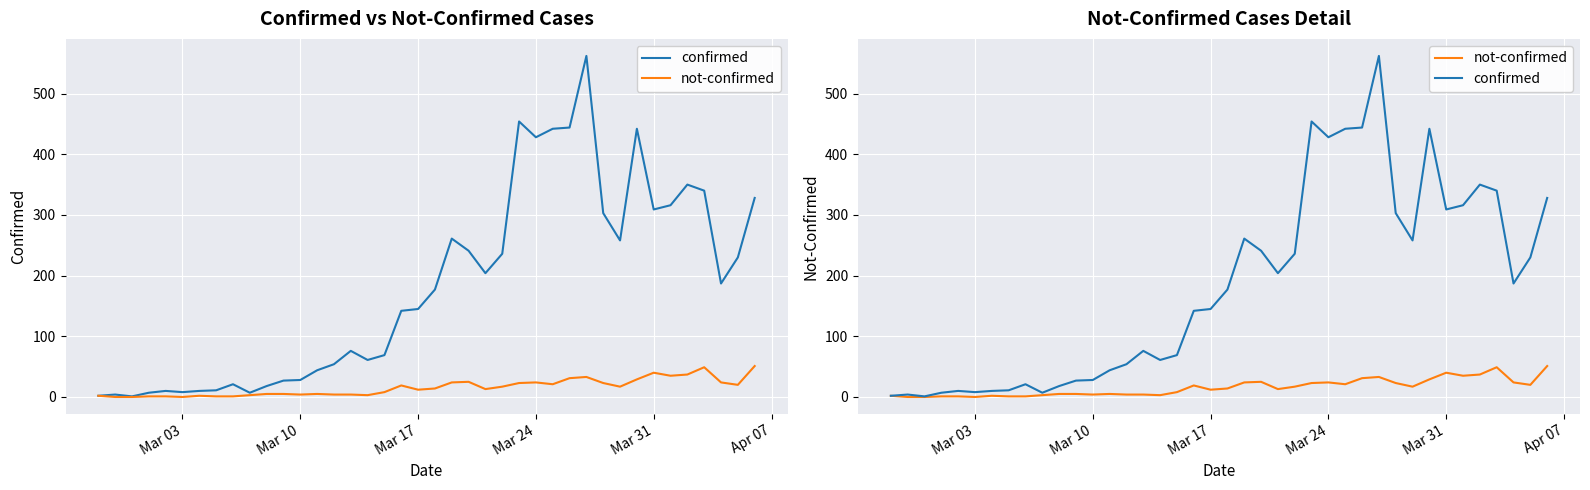

How many values in the confirmed series exceed 177?

19